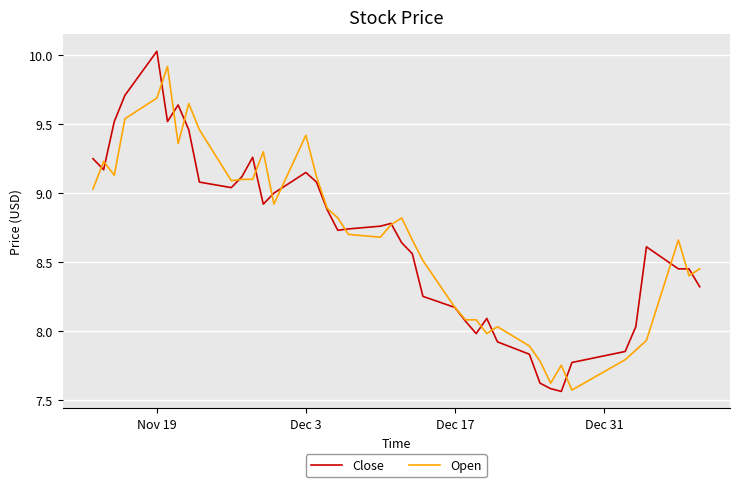

Which series has the widest spread of values?

Close